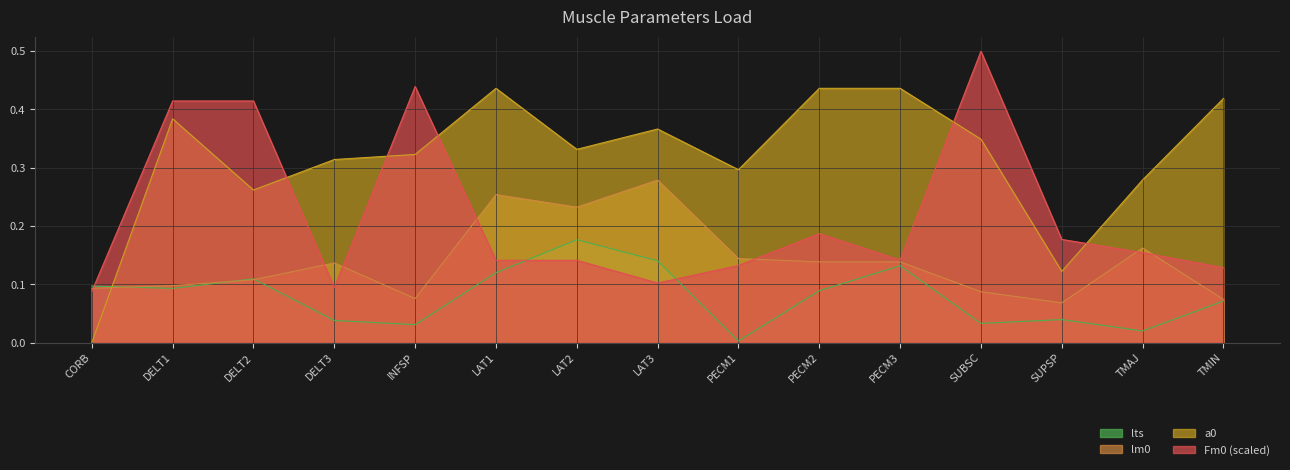

Reading left to right, transcribe all the data shown in this chart.

lts: CORB=0.1	DELT1=0.1	DELT2=0.1	DELT3=0.0	INFSP=0.0	LAT1=0.1	LAT2=0.2	LAT3=0.1	PECM1=0.0	PECM2=0.1	PECM3=0.1	SUBSC=0.0	SUPSP=0.0	TMAJ=0.0	TMIN=0.1
lm0: CORB=0.1	DELT1=0.1	DELT2=0.1	DELT3=0.1	INFSP=0.1	LAT1=0.3	LAT2=0.2	LAT3=0.3	PECM1=0.1	PECM2=0.1	PECM3=0.1	SUBSC=0.1	SUPSP=0.1	TMAJ=0.2	TMIN=0.1
Fm0: CORB=0.1	DELT1=0.4	DELT2=0.4	DELT3=0.1	INFSP=0.4	LAT1=0.1	LAT2=0.1	LAT3=0.1	PECM1=0.1	PECM2=0.2	PECM3=0.1	SUBSC=0.5	SUPSP=0.2	TMAJ=0.2	TMIN=0.1
a0: CORB=0.0	DELT1=0.4	DELT2=0.3	DELT3=0.3	INFSP=0.3	LAT1=0.4	LAT2=0.3	LAT3=0.4	PECM1=0.3	PECM2=0.4	PECM3=0.4	SUBSC=0.3	SUPSP=0.1	TMAJ=0.3	TMIN=0.4